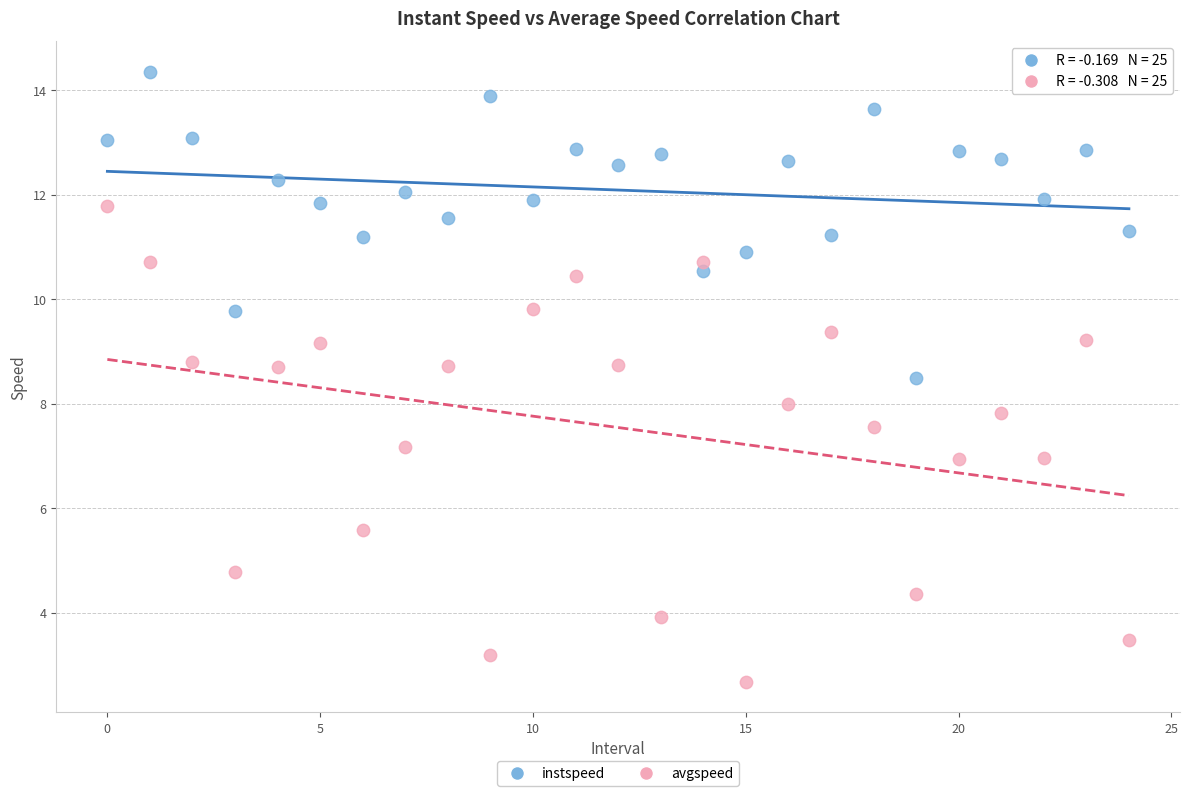

Which series reaches the maximum Y coordinate?

instspeed